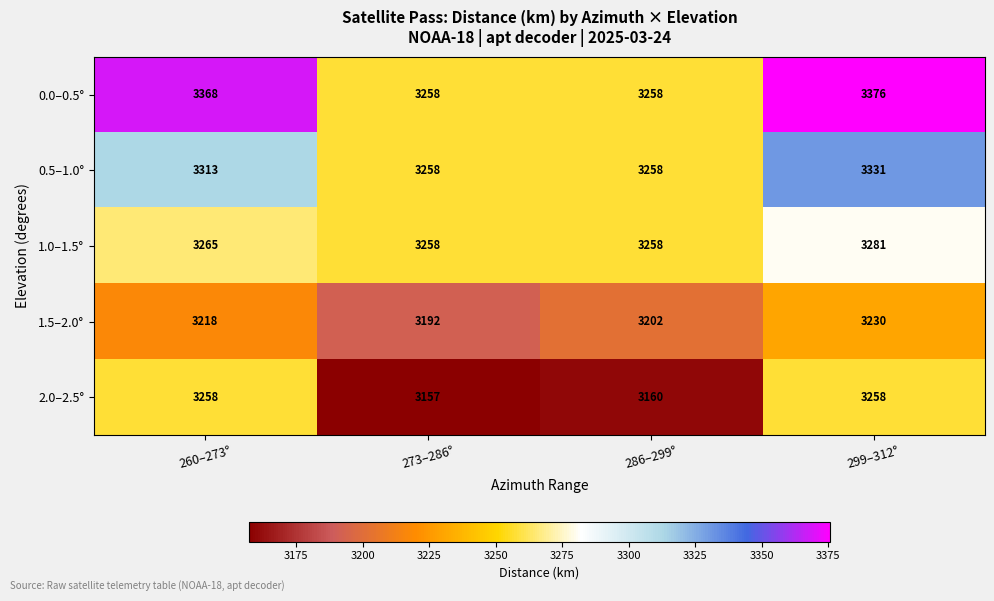

What is the sum of the 1.5–2.0° values at 286–299° and 273–286°?

6394